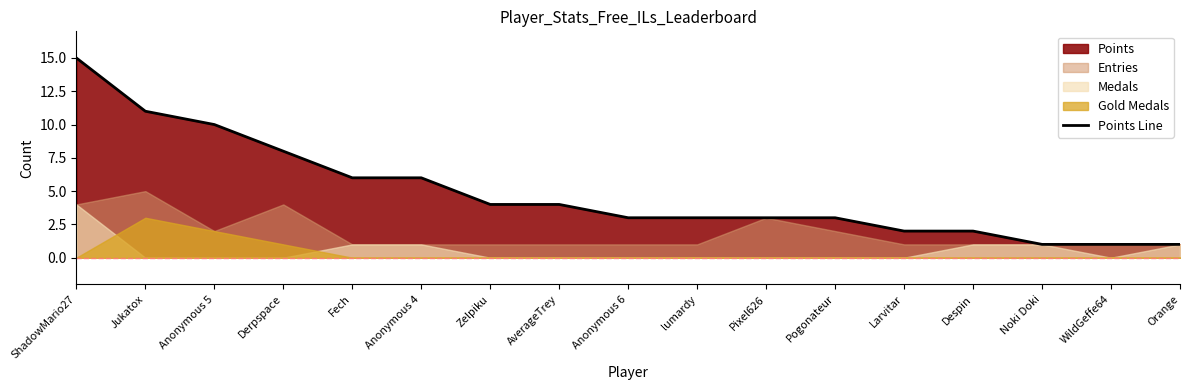

Which has a higher value, Pixel626 or Jukatox?

Jukatox